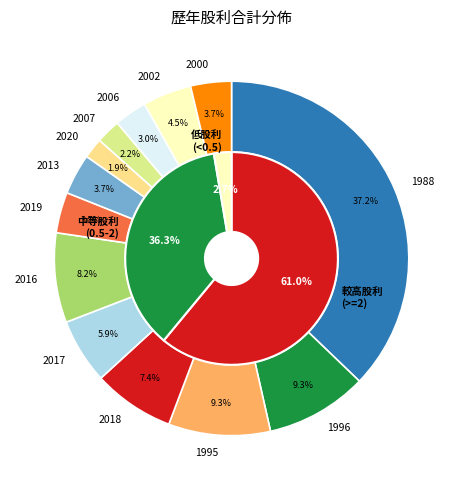

What is the smallest slice in the pie chart?

2020